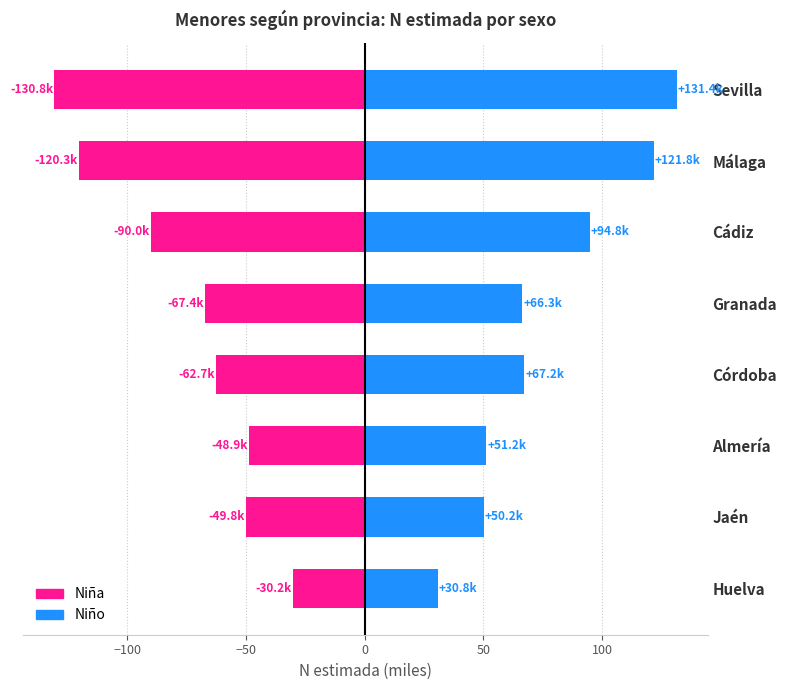

What are all the series names shown in the legend?

Niña, Niño